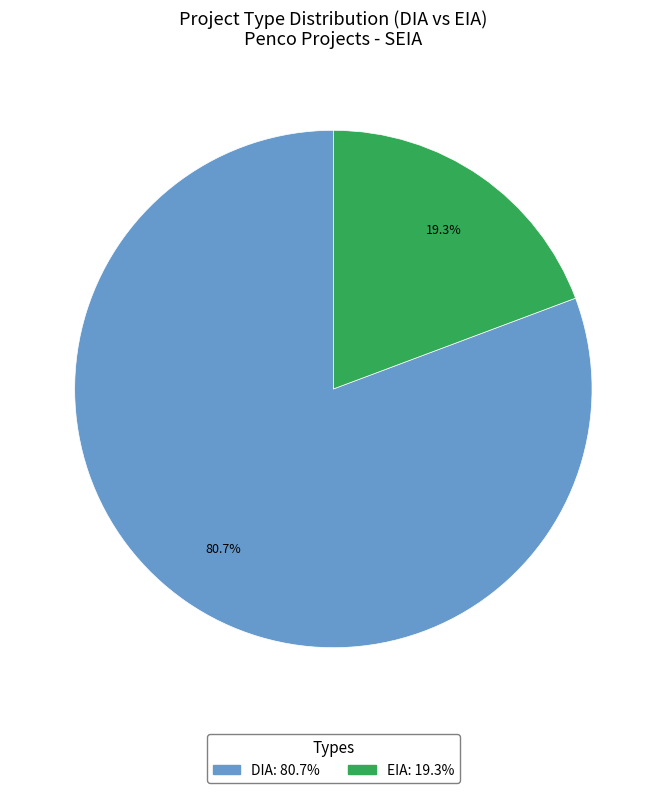

Approximately how many times larger is the value at EIA compared to DIA?

0.2